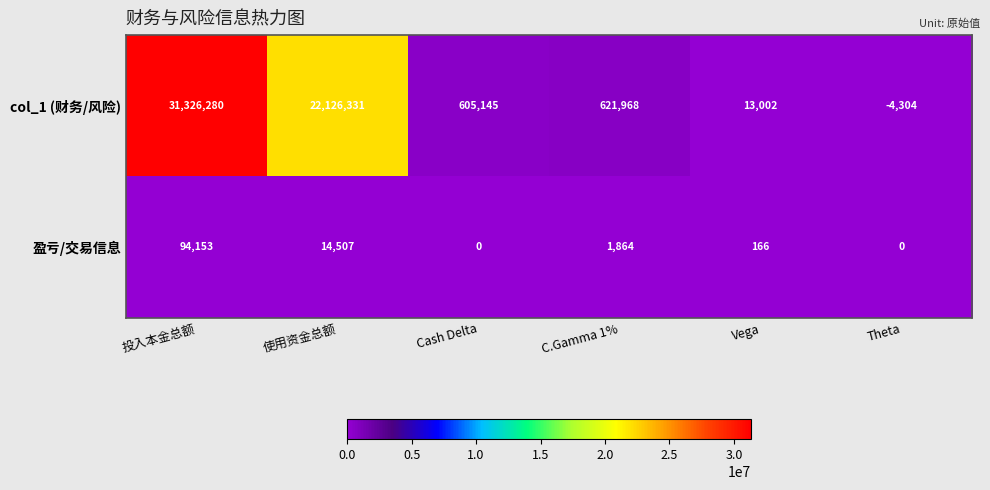

Which series has the largest range (max minus min)?

col_1 (财务/风险)